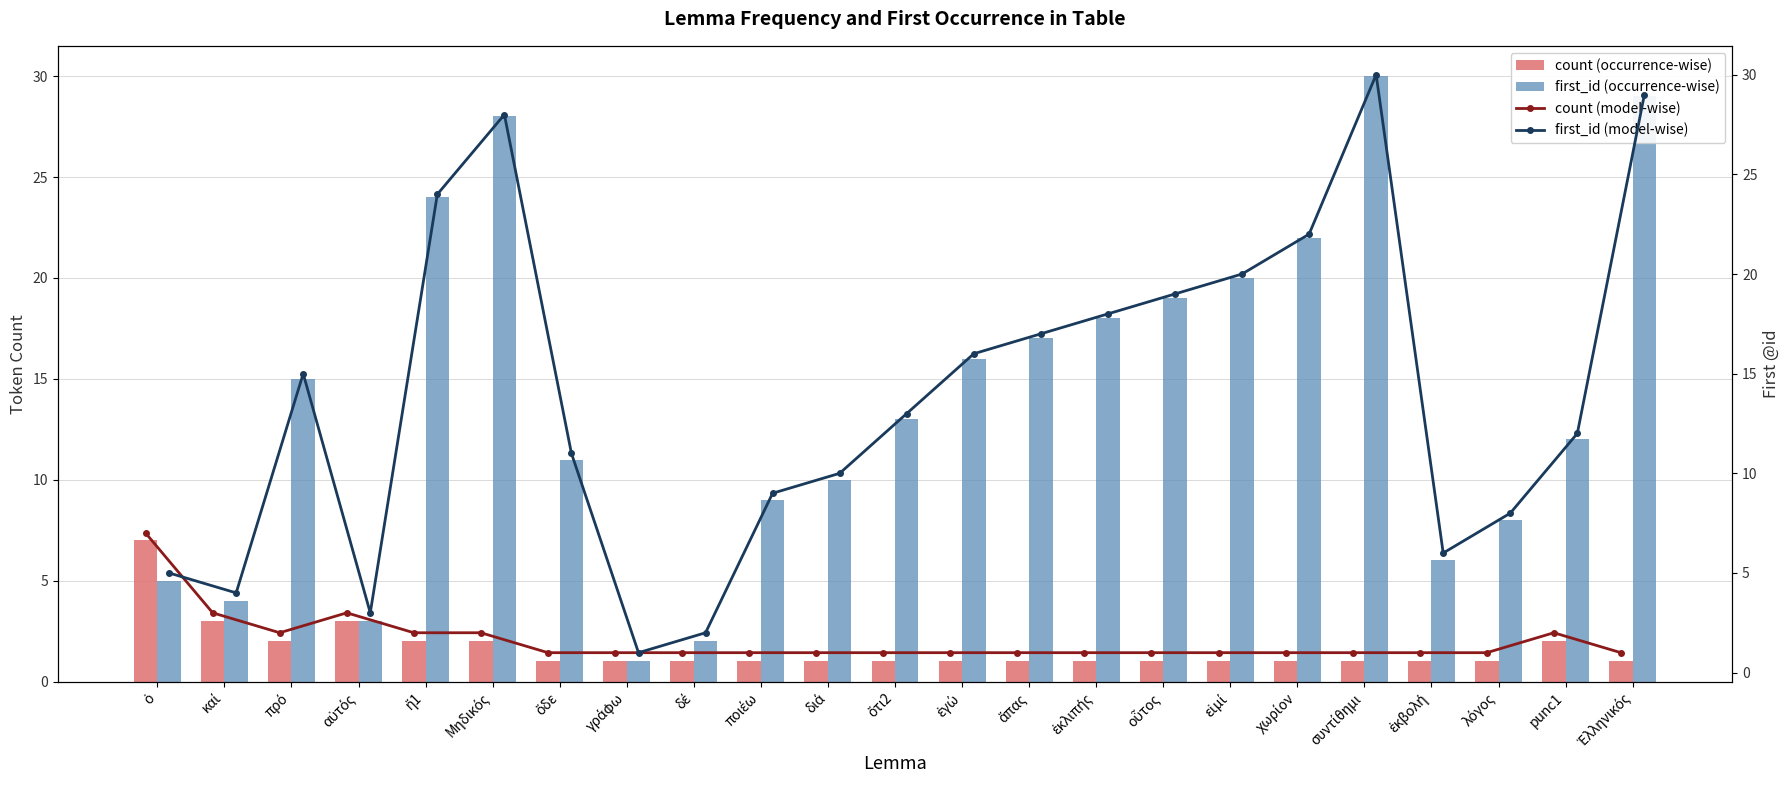

What is the average value of the count (model-wise) series?

2